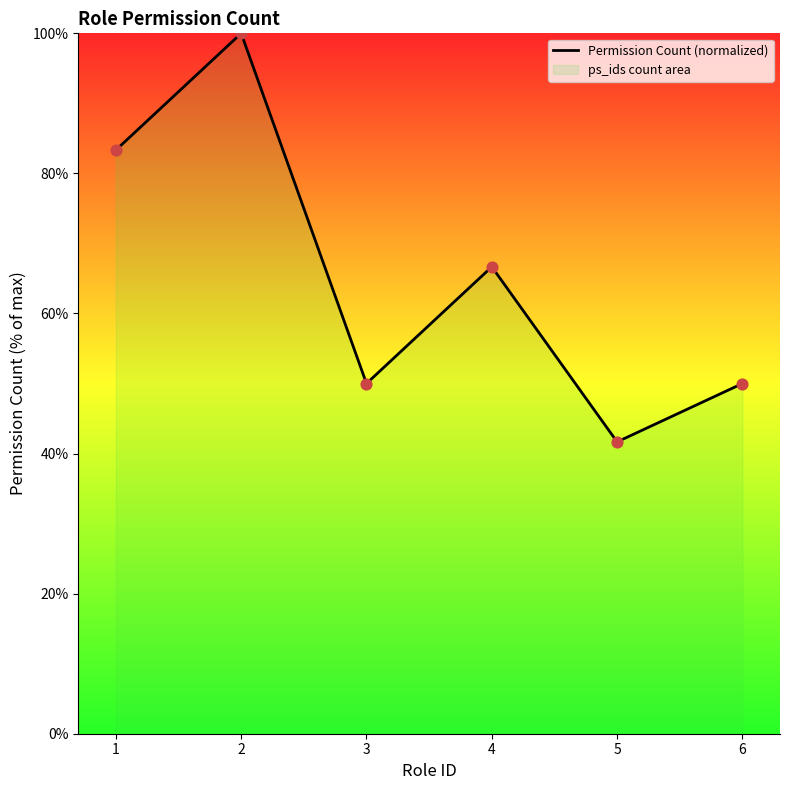

What is the change in value from 5 to 6?

+8.3